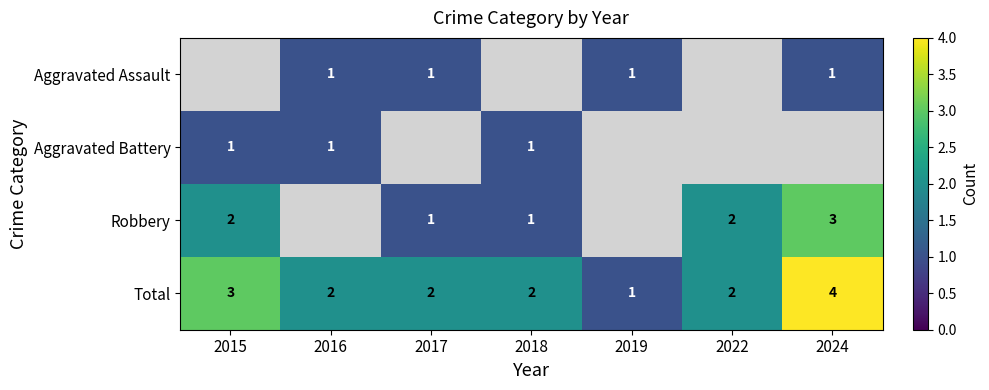

What is the sum of all Total values?

16